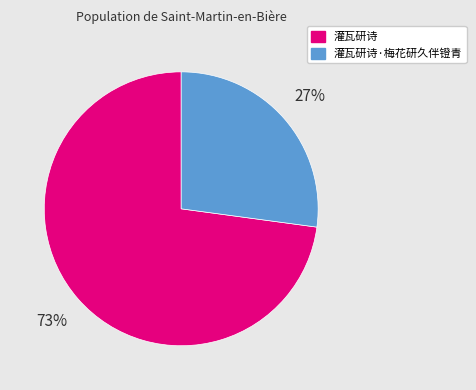

To the nearest percent, what percentage of the pie is 灌瓦研诗·梅花研久伴镫青?

27%